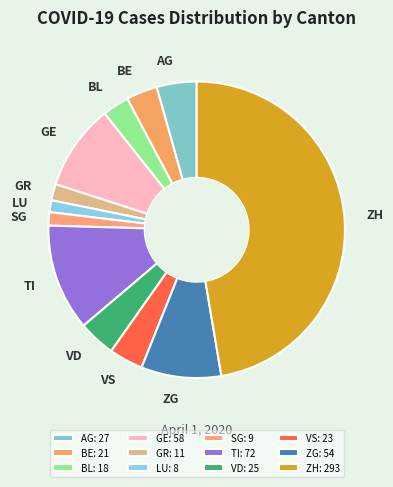

Is it true that ZH is 47% of the pie?

True